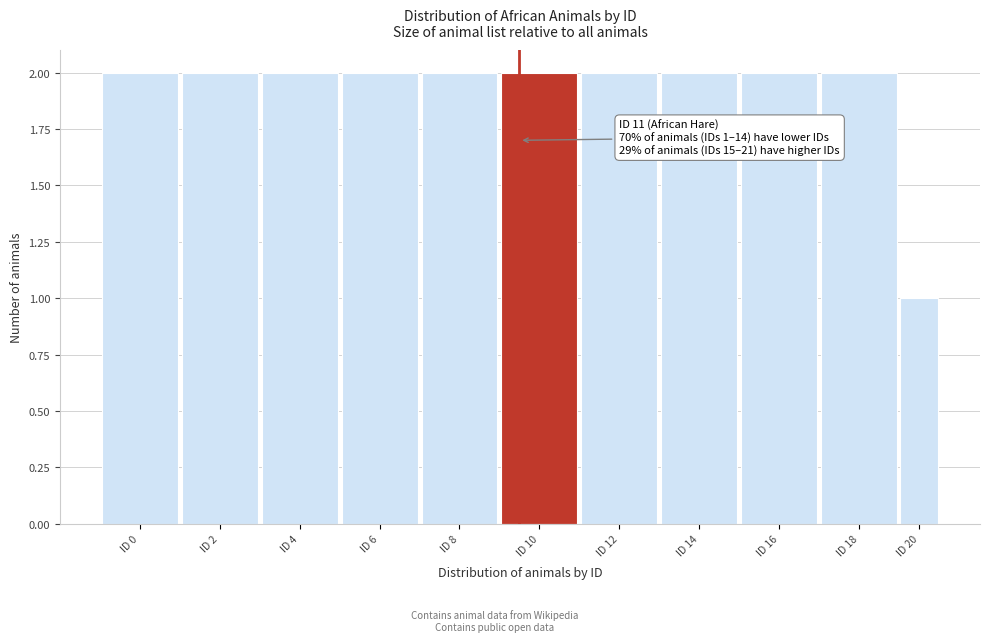

Reading right to left, list all the values displayed in this chart.

1	2	2	2	2	2	2	2	2	2	2